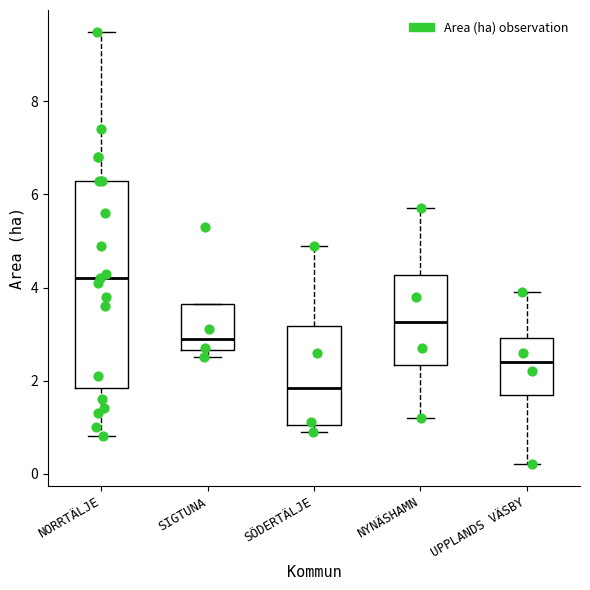

Reading left to right, transcribe this box plot: for each box, give where its median line is, the range the box spans, and where its two whiskers end, as read against the y-axis. The values are not printed on the chart, so give them approximately, as read against the axis.

NORRTÄLJE: median 4.2, box 1.8 to 6.4, whiskers 0.8 to 9.6
SIGTUNA: median 3.0, box 2.6 to 3.6, whiskers 2.6 (just below the box's lower edge) to 3.6
SÖDERTÄLJE: median 1.8, box 1.0 to 3.2, whiskers 1.0 (just below the box's lower edge) to 5.0
NYNÄSHAMN: median 3.2, box 2.4 to 4.2, whiskers 1.2 to 5.8
UPPLANDS VÄSBY: median 2.4, box 1.8 to 3.0, whiskers 0.2 to 4.0